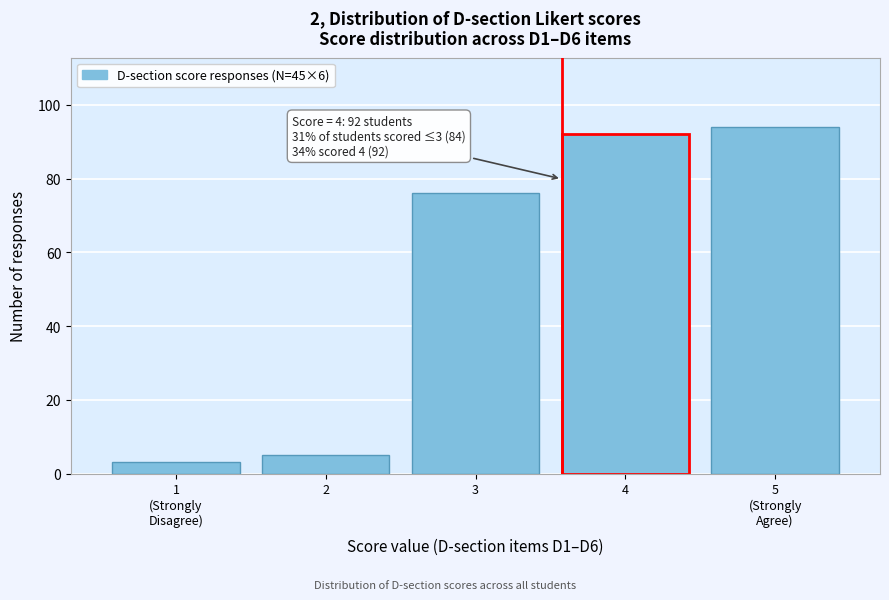

Reading left to right, list all the values displayed in this chart.

3	5	76	92	94